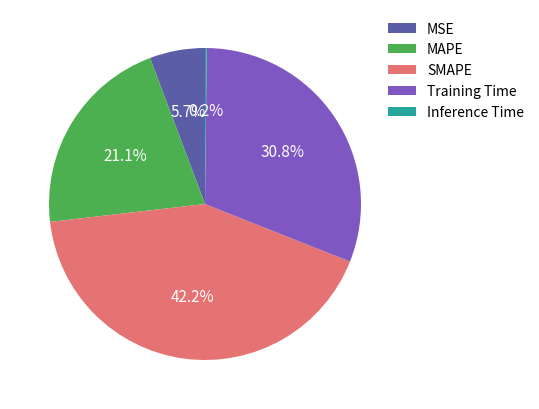

Which category has the biggest portion of the pie?

SMAPE